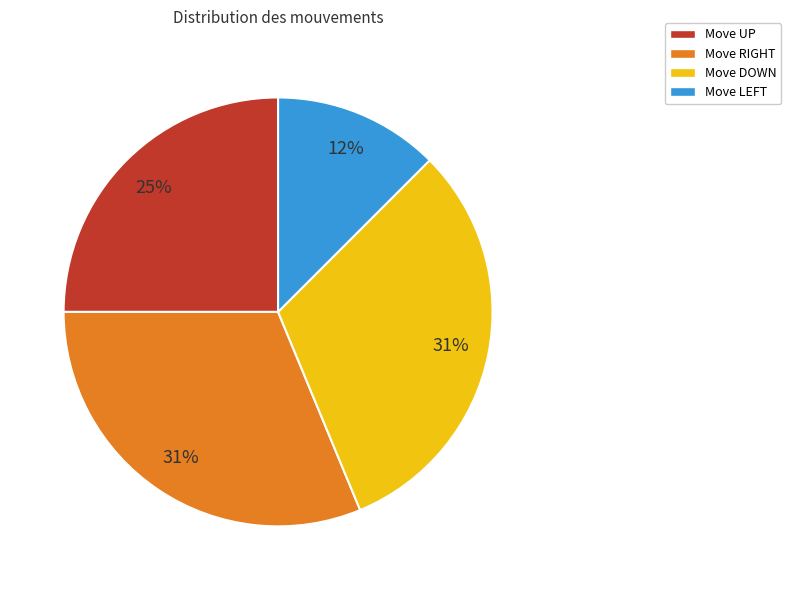

To the nearest percent, what is the difference between the largest and smallest slice percentages?

19%